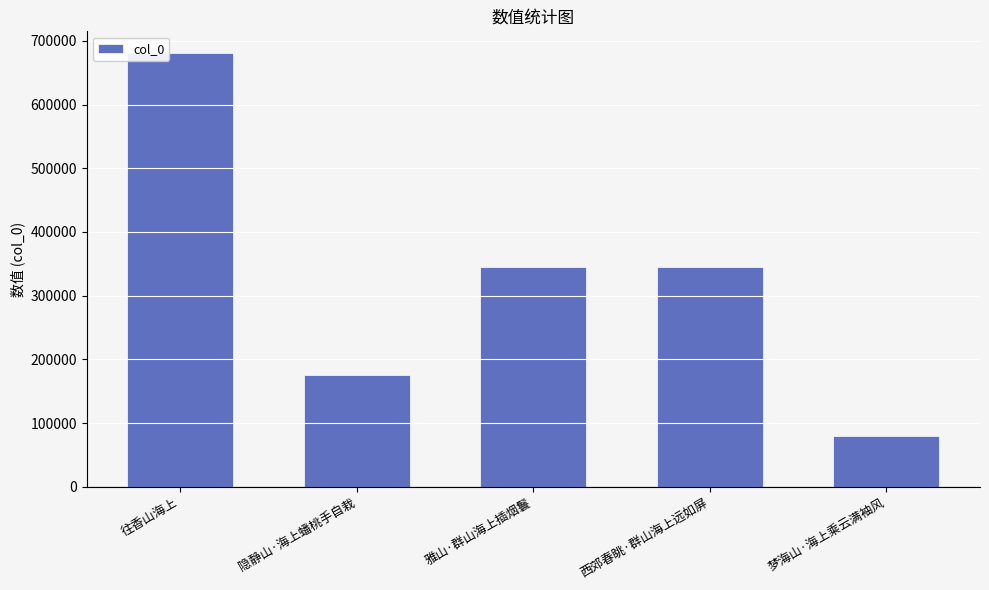

What is the maximum value shown in the chart?

680897